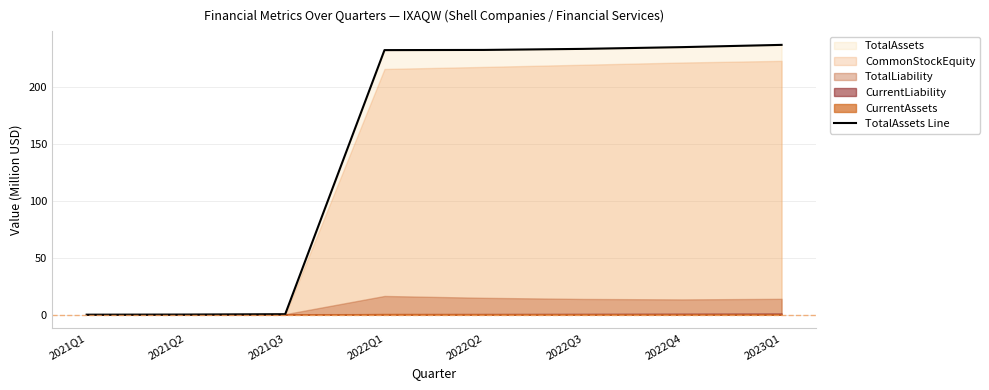

How many lines are shown in the chart?

1